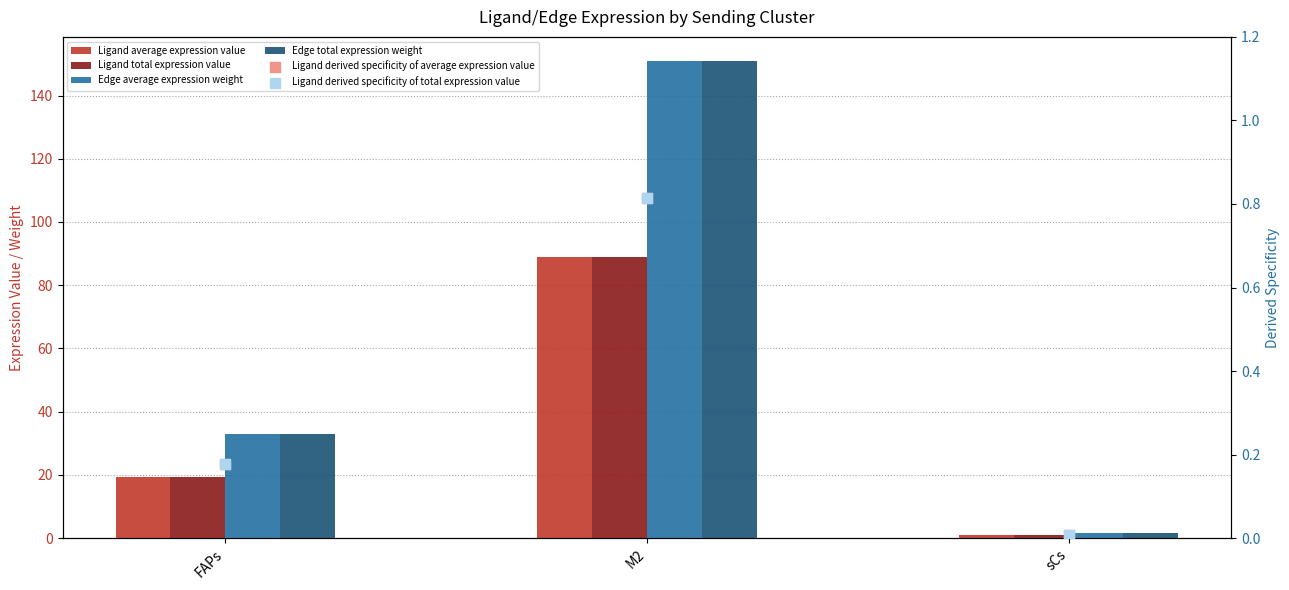

At which category is the sum across all series the highest?

M2